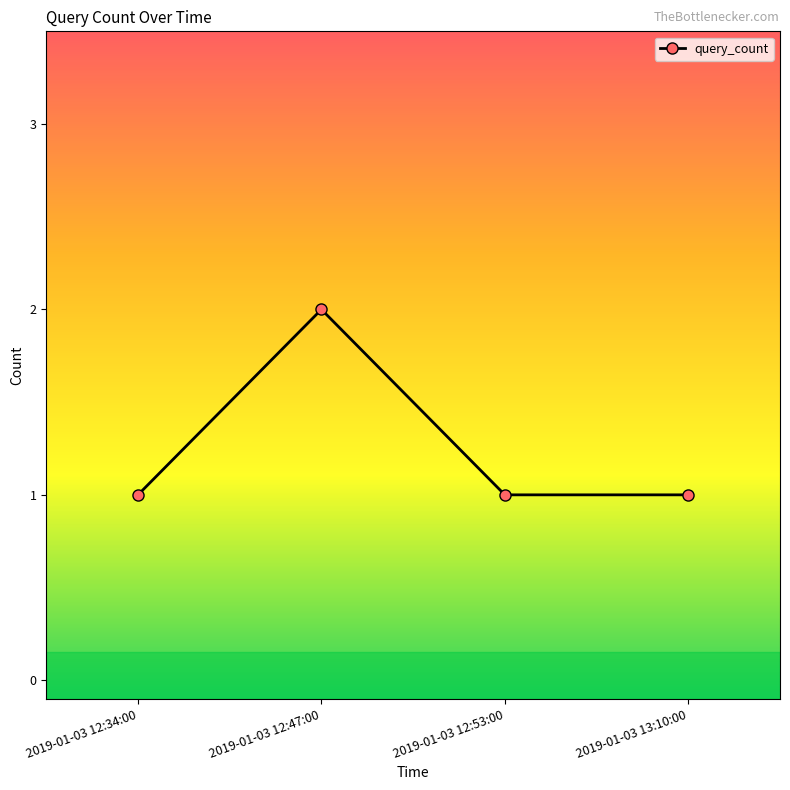

What is the sum of all values?

5